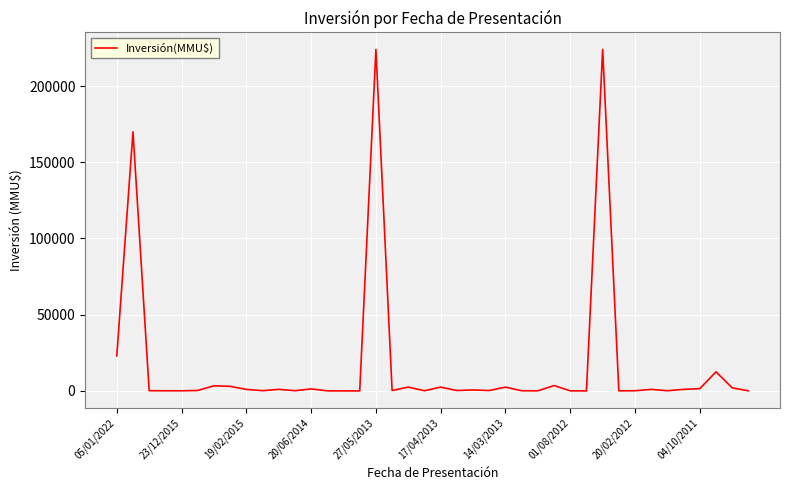

What is the greatest value displayed?

224000